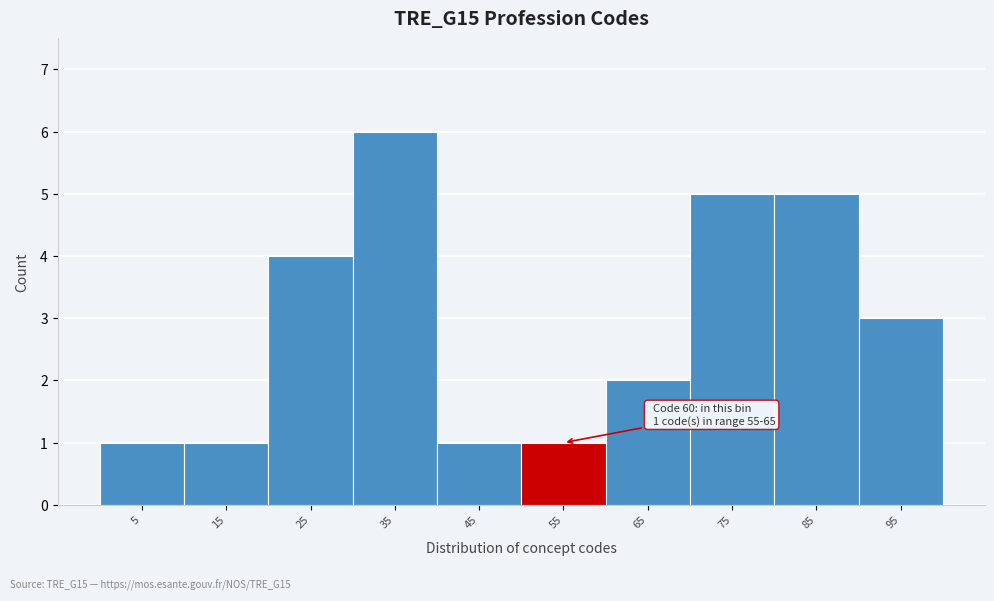

Reading right to left, what are all the values shown in this chart?

95=3	85=5	75=5	65=2	55=1	45=1	35=6	25=4	15=1	5=1